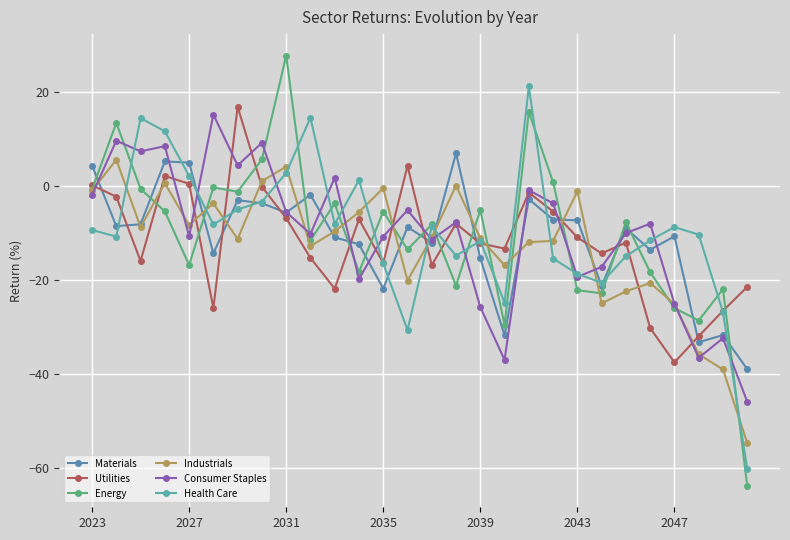

Is this an area chart (filled region under the line)?

No